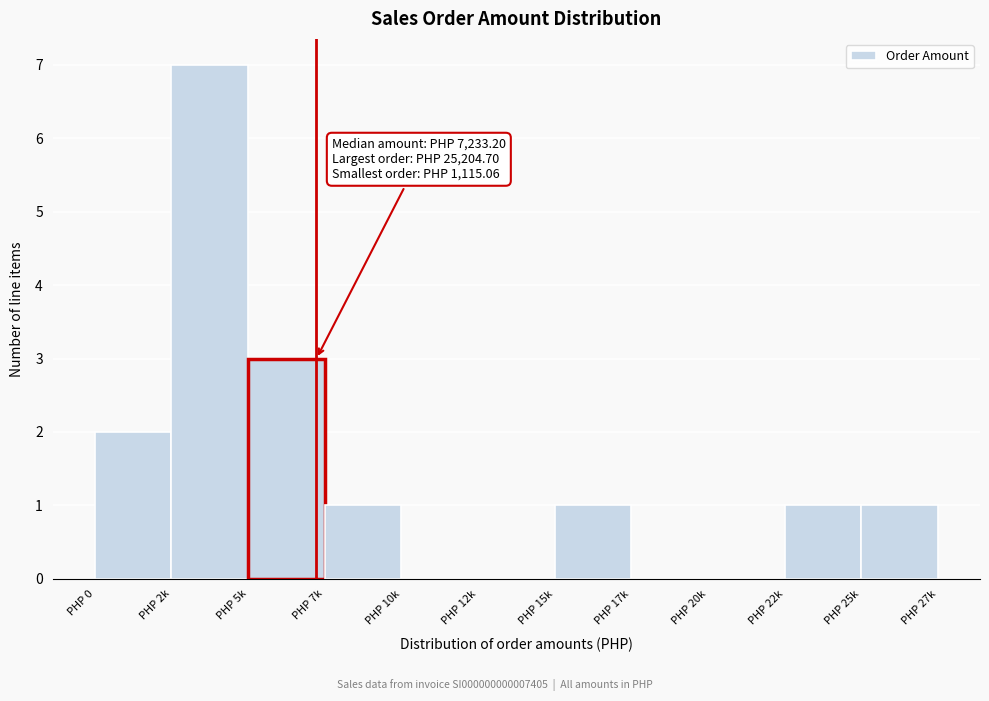

Reading right to left, list all the values displayed in this chart.

PHP 25k=1	PHP 22k=1	PHP 20k=0	PHP 17k=0	PHP 15k=1	PHP 12k=0	PHP 10k=0	PHP 7k=1	PHP 5k=3	PHP 2k=7	PHP 0=2